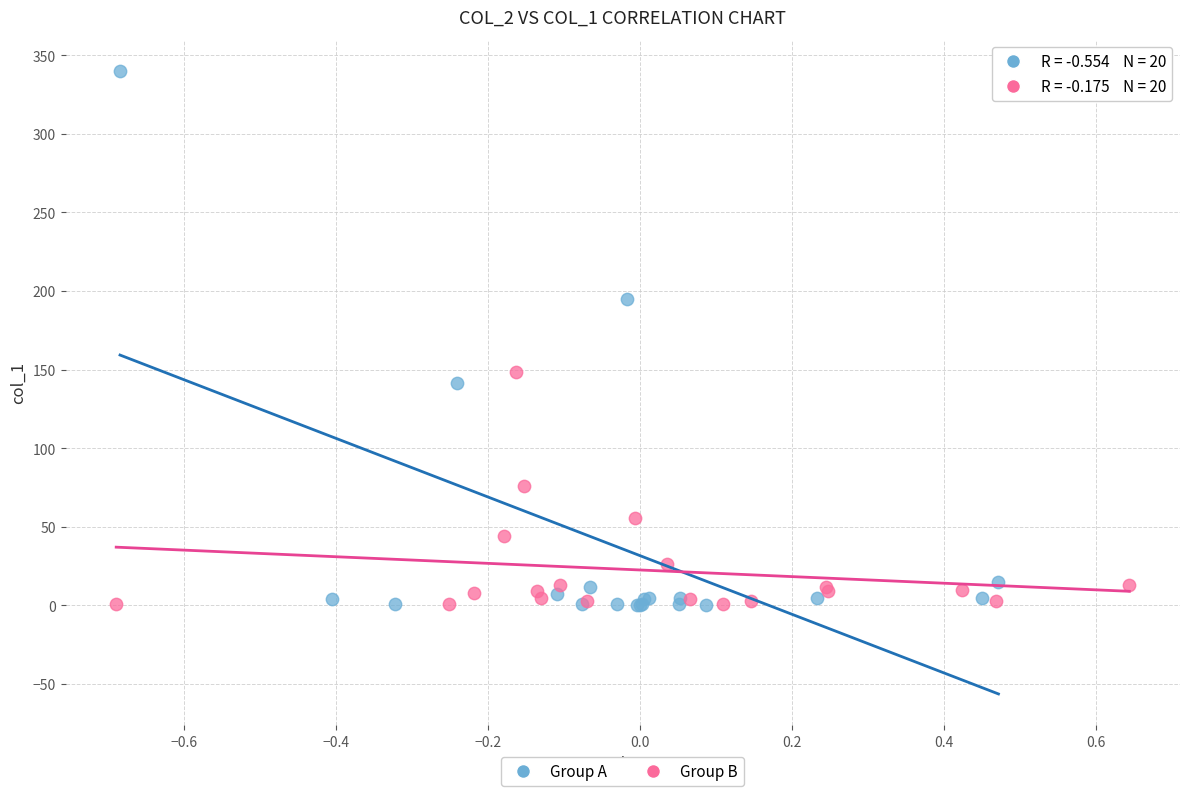

Which series has the largest Y range (max minus min)?

Group A